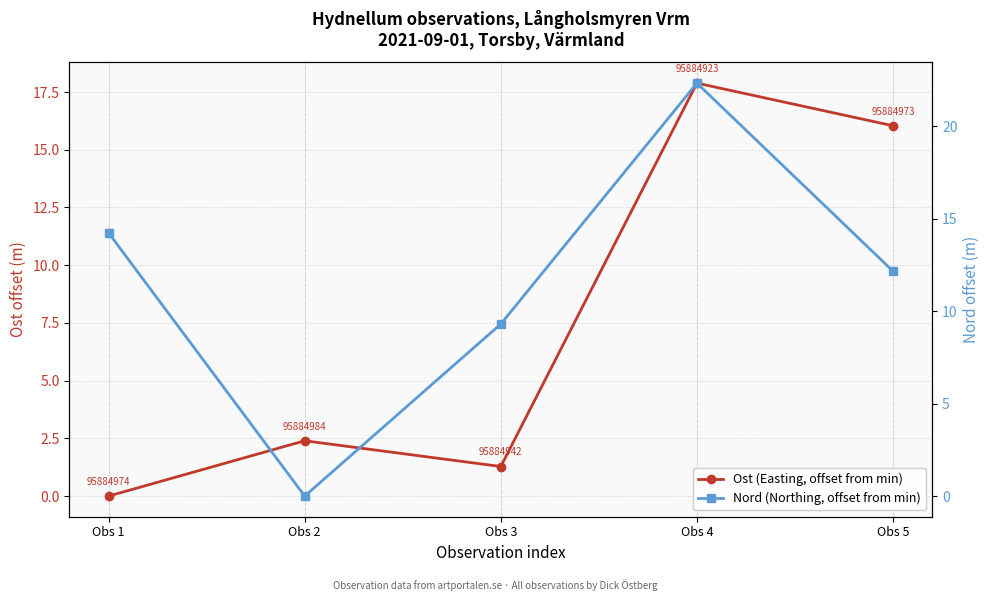

Is this an area chart (filled region under the line)?

No